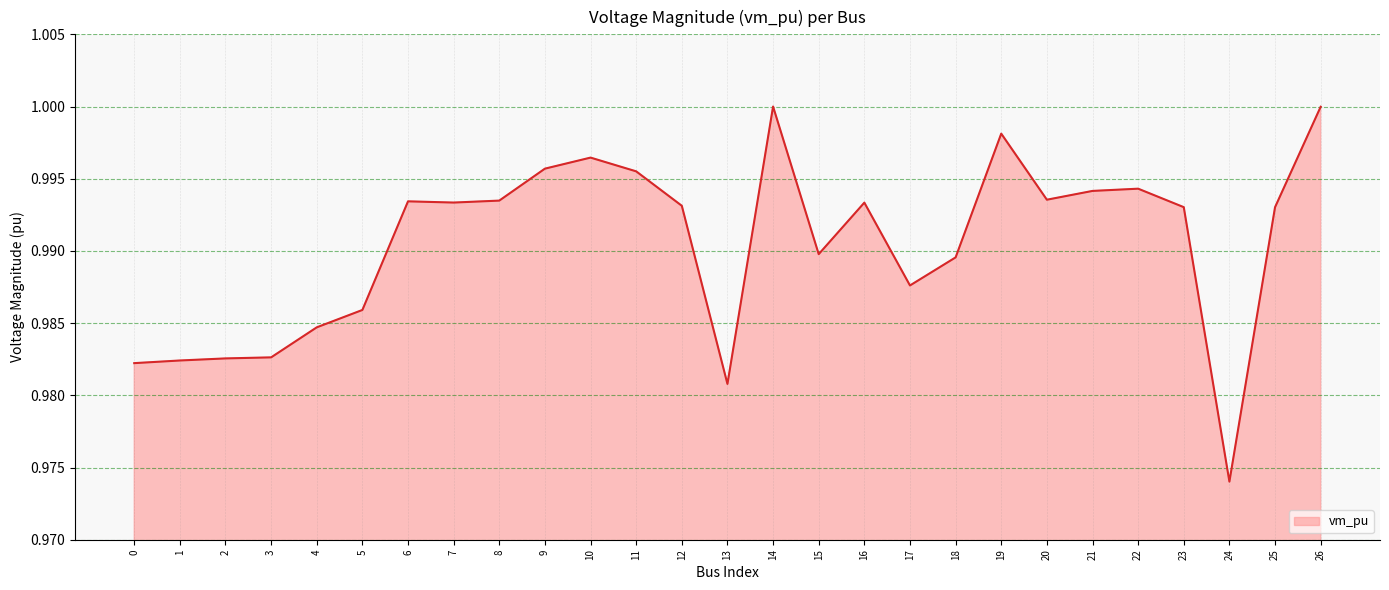

Between 17 and 15, which is larger?

15